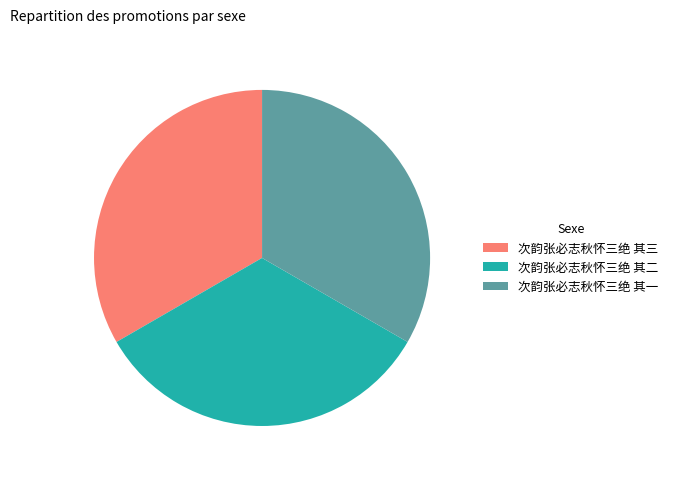

Is the sum of 次韵张必志秋怀三绝 其二 and 次韵张必志秋怀三绝 其一 greater than half?

Yes